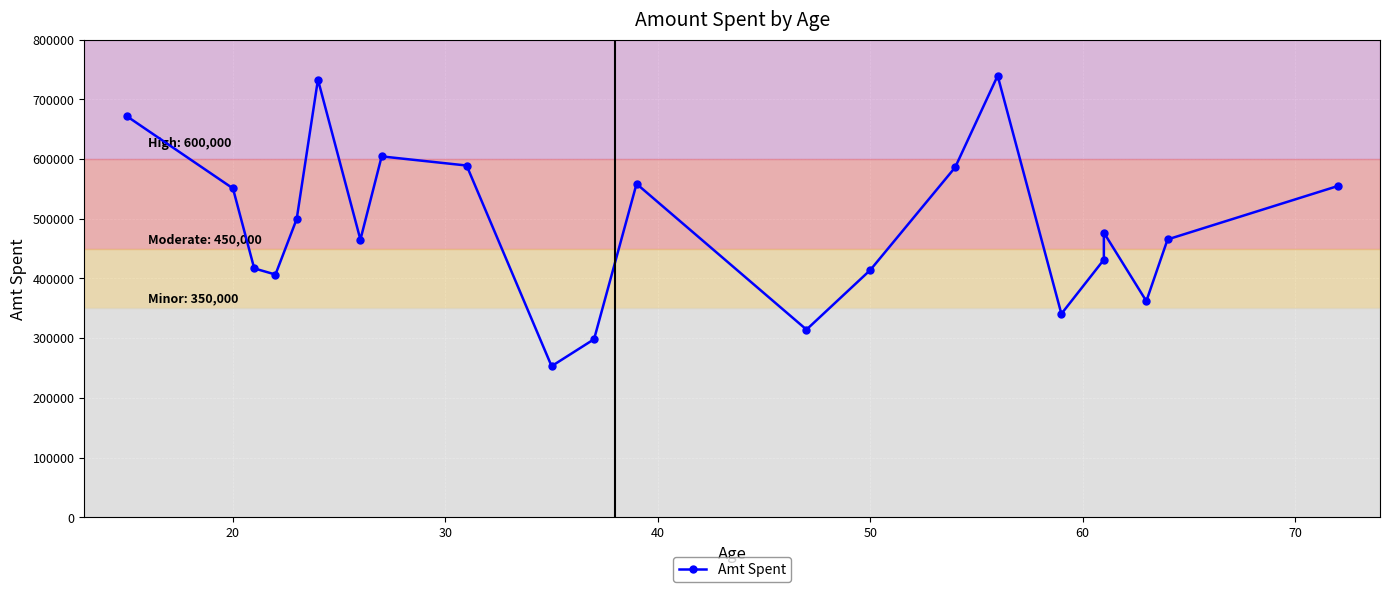

How many distinct data groups are displayed?

1